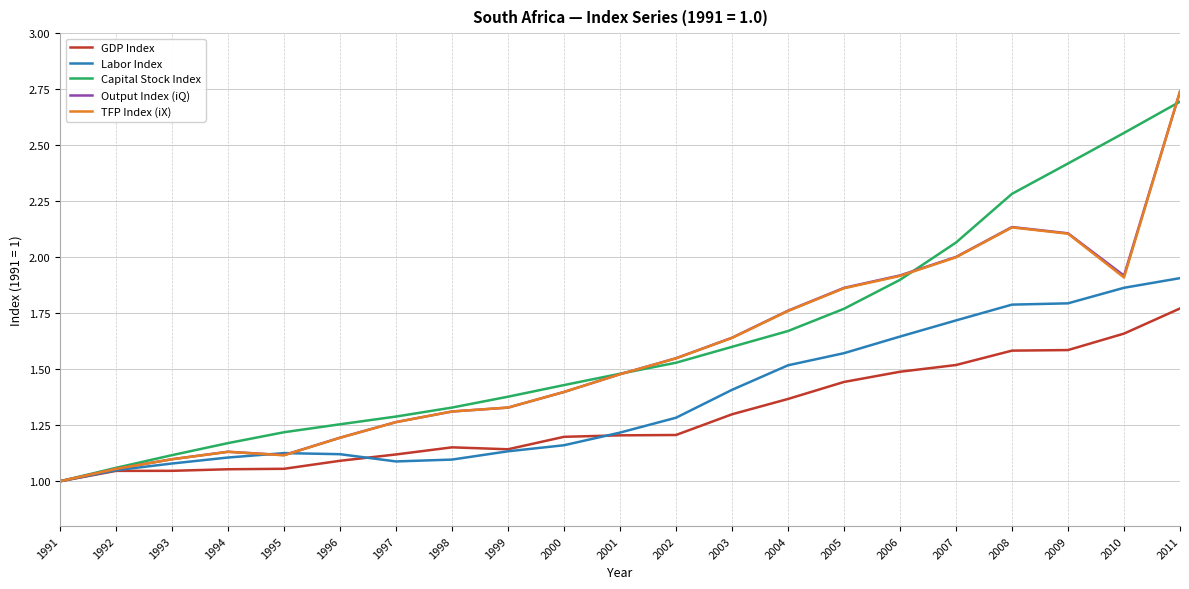

What is the sum of the Labor Index values at 1999 and 2011?

3.0